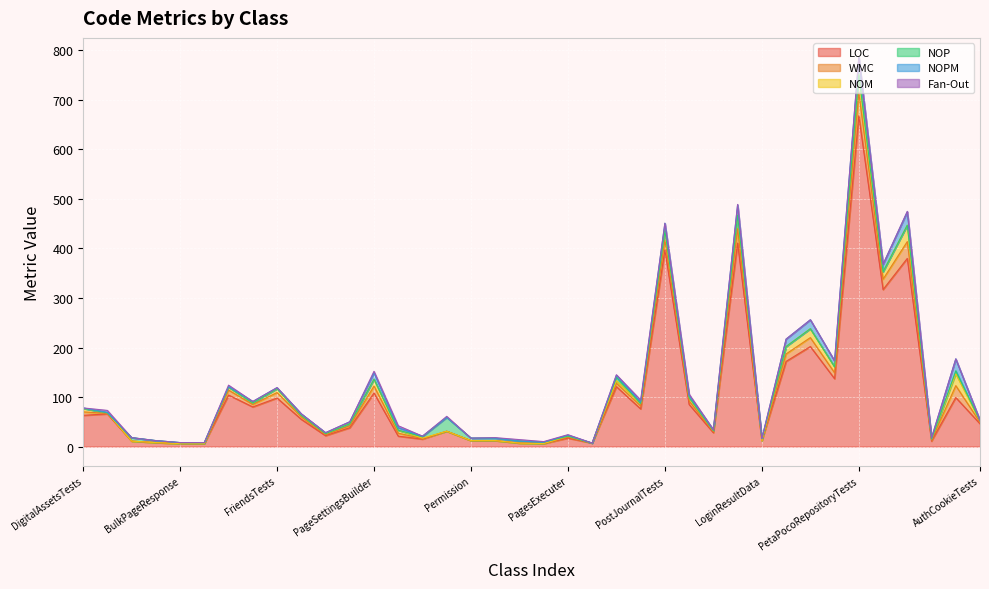

How many values in the NOPM series are below 2?

16